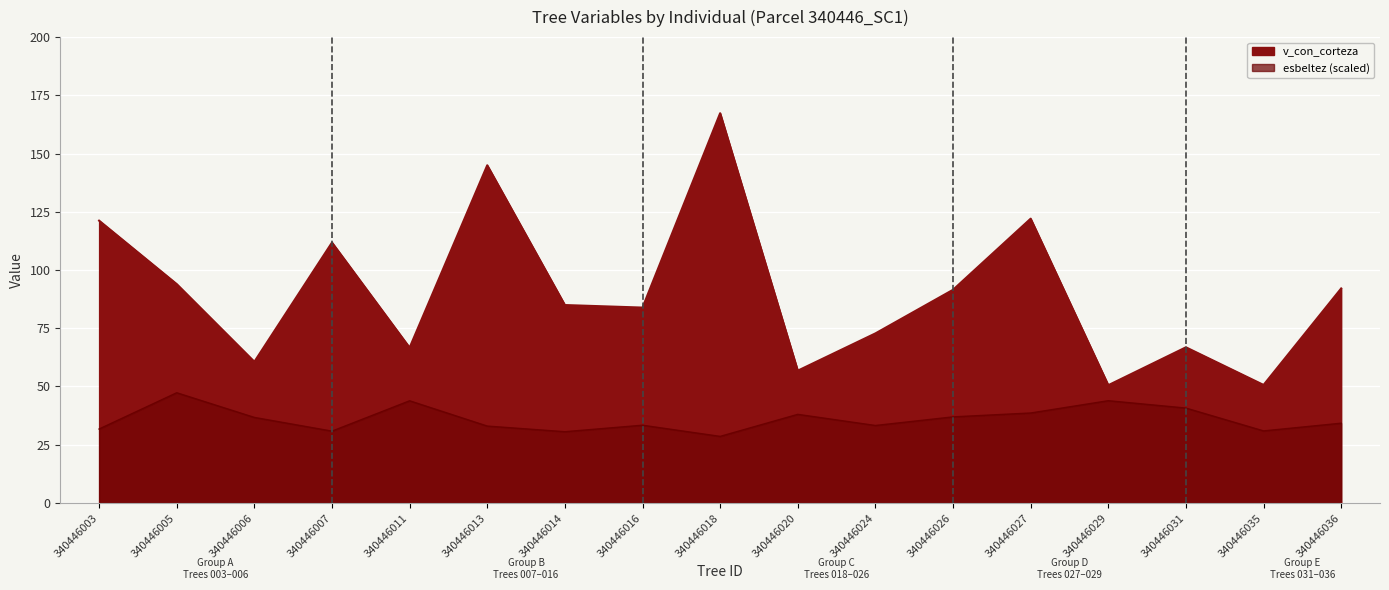

True or false: v_ha has a value of 1.4 at 340446011.

False